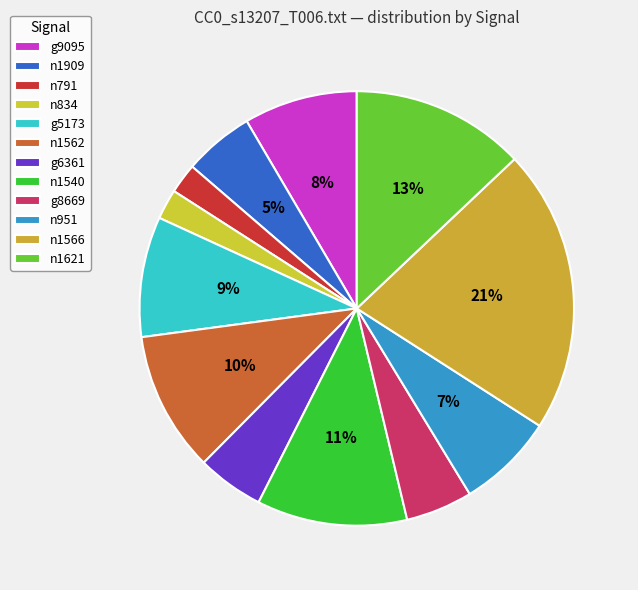

How many segments does this pie chart have?

12